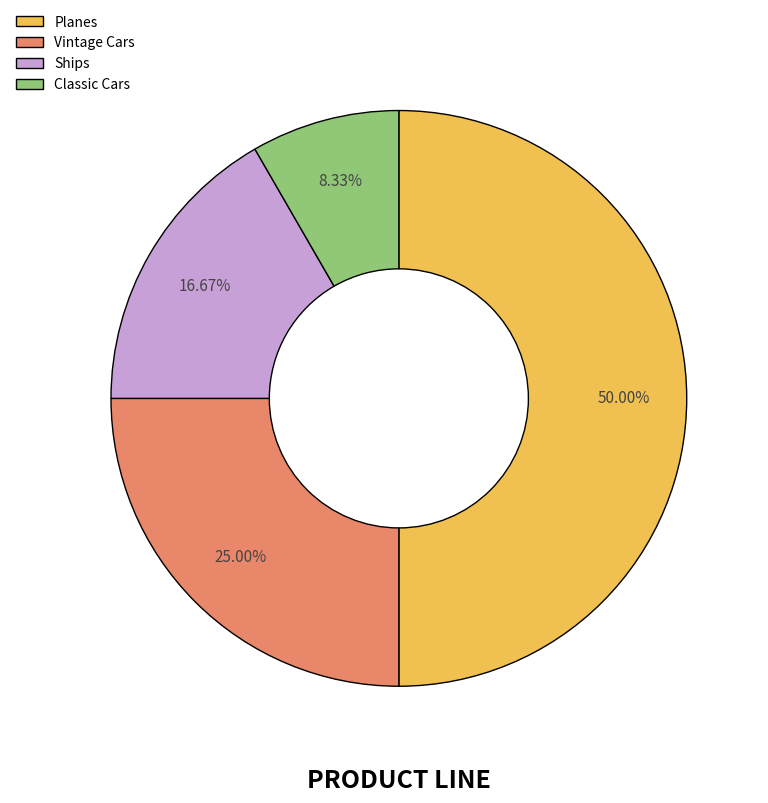

To the nearest percent, what is the average slice percentage?

25%